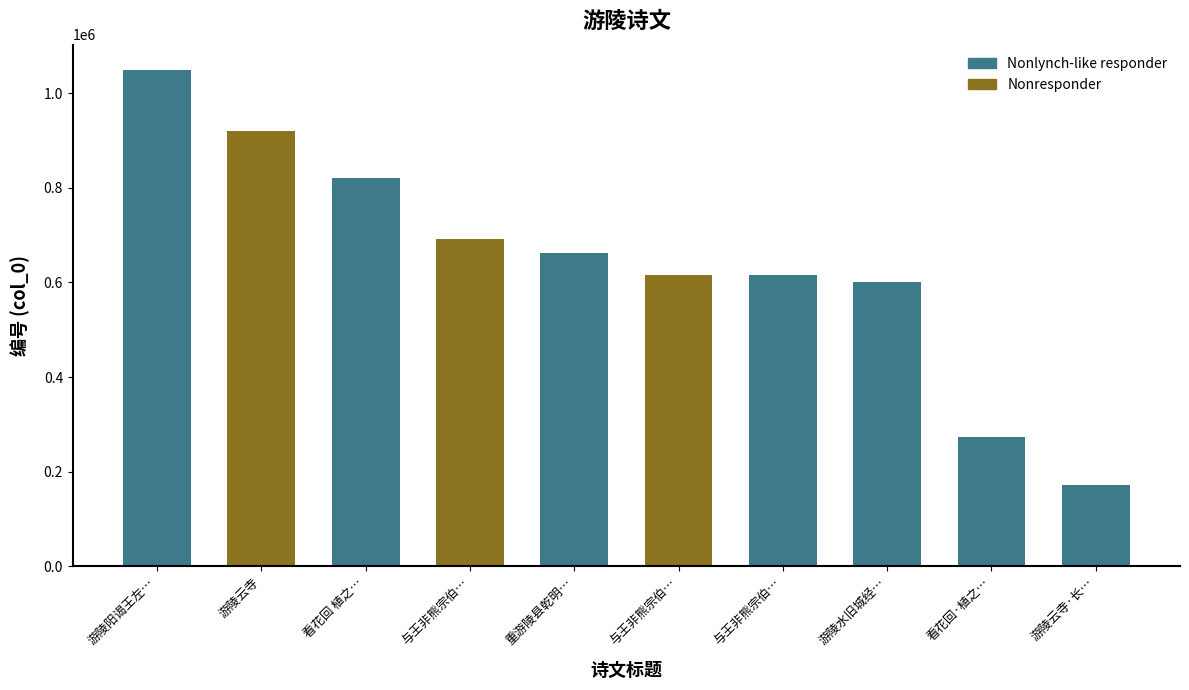

The value at 与王非熊宗伯… is 691227. True or false?

True